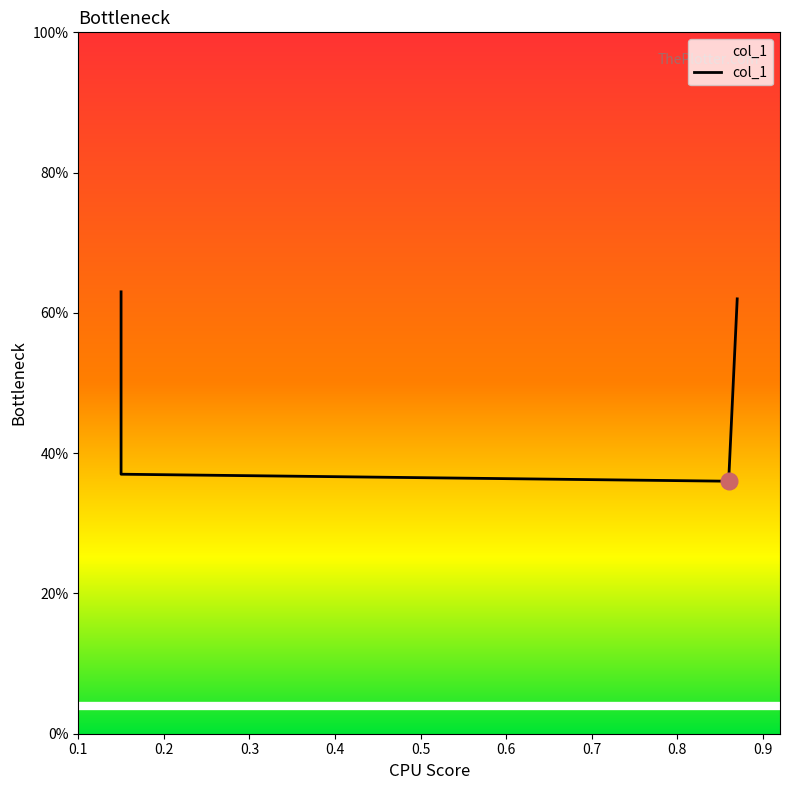

Count the values in the range 0 to 1.

4